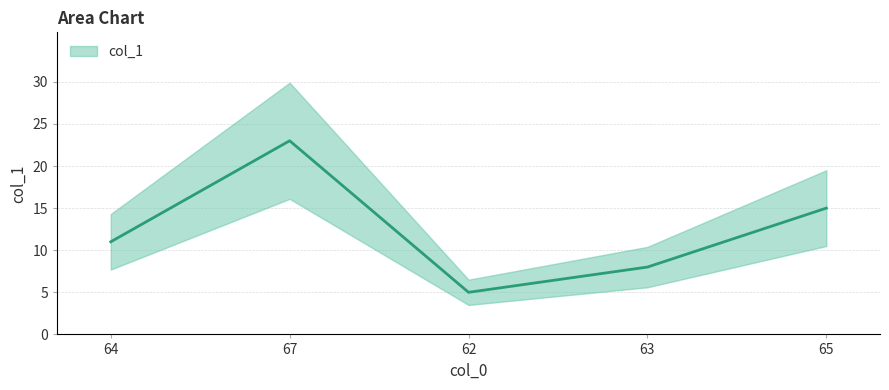

At which label is the value closest to 14?

65